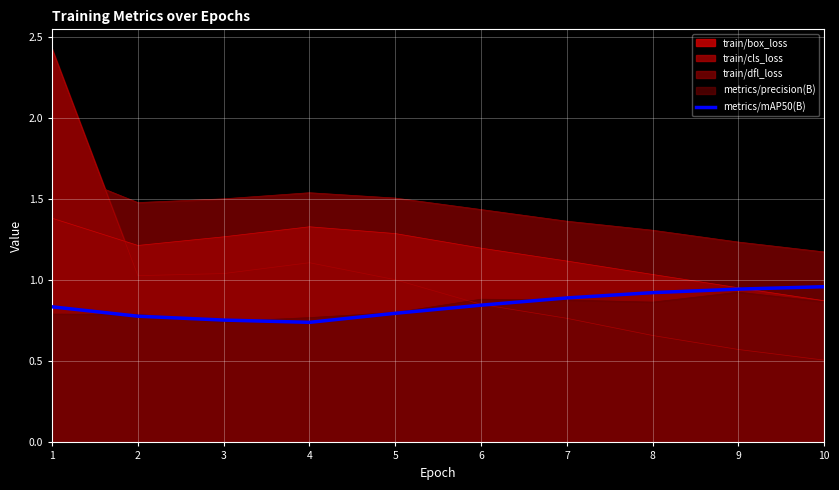

What is the value of the 9th point from the left?

0.9